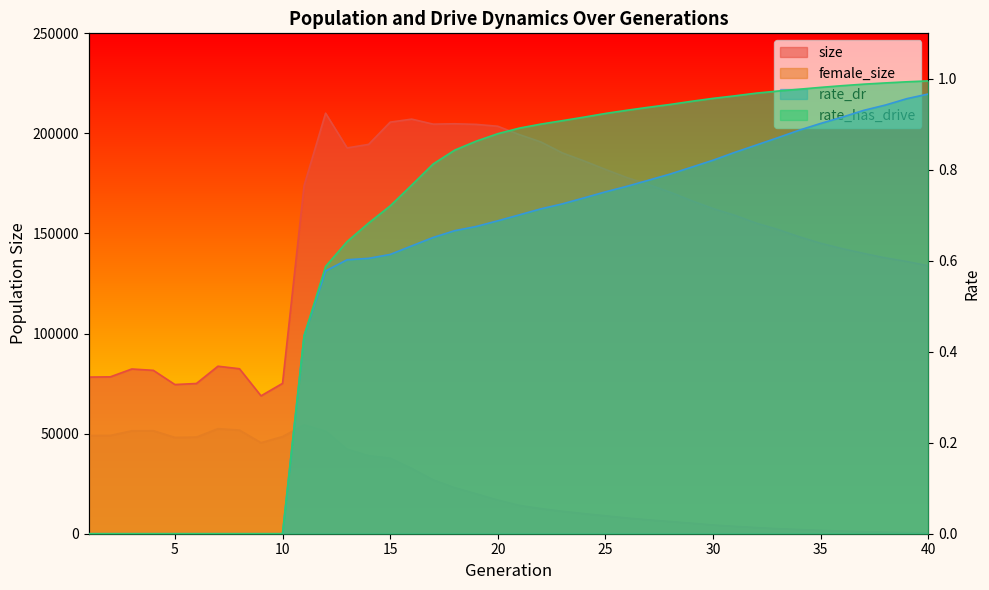

What is the value of the rate_has_drive point at the 35th from the left?

1.0